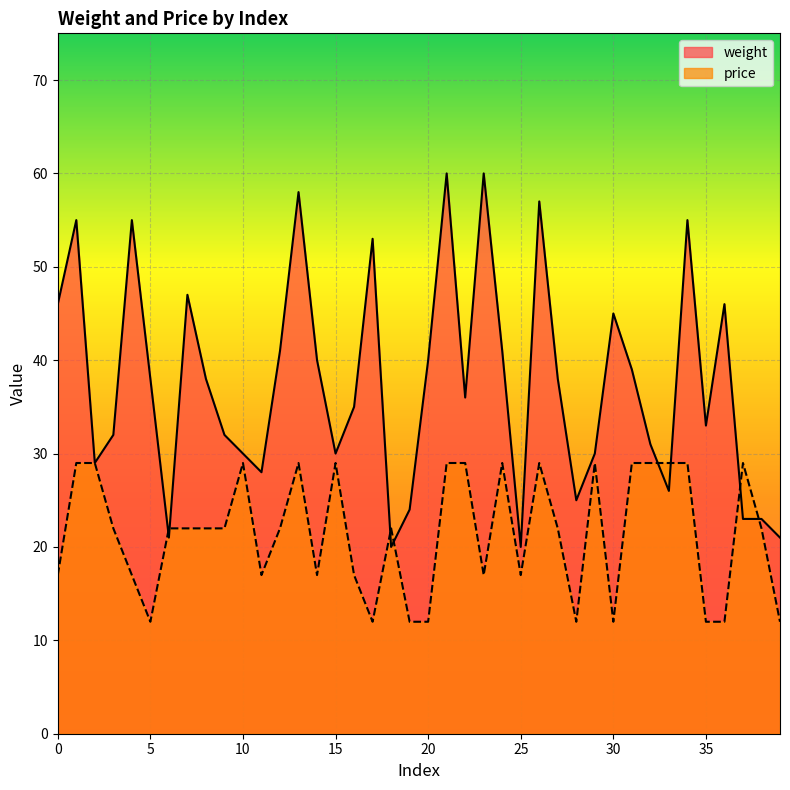

Where does the price series first go above 21?

1